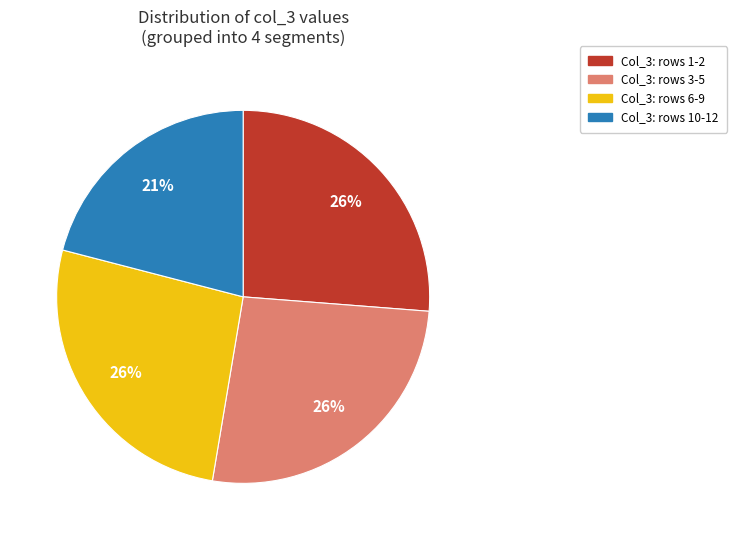

What percentage is the Col_3: rows 1-2 slice, to the nearest percent?

26%